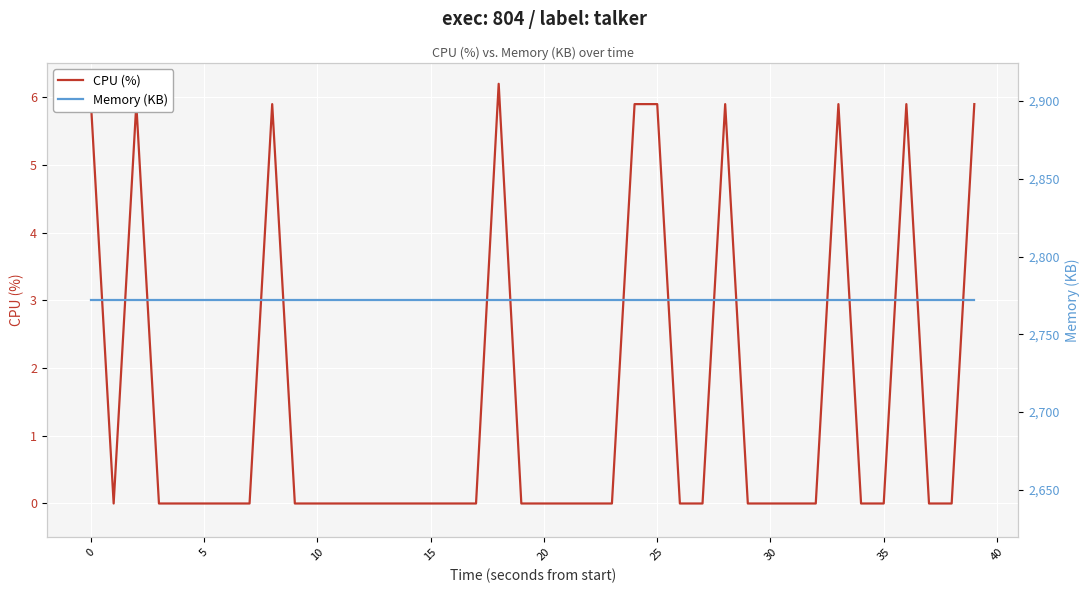

The value of Memory (KB) at 12 is 2772.0. True or false?

True